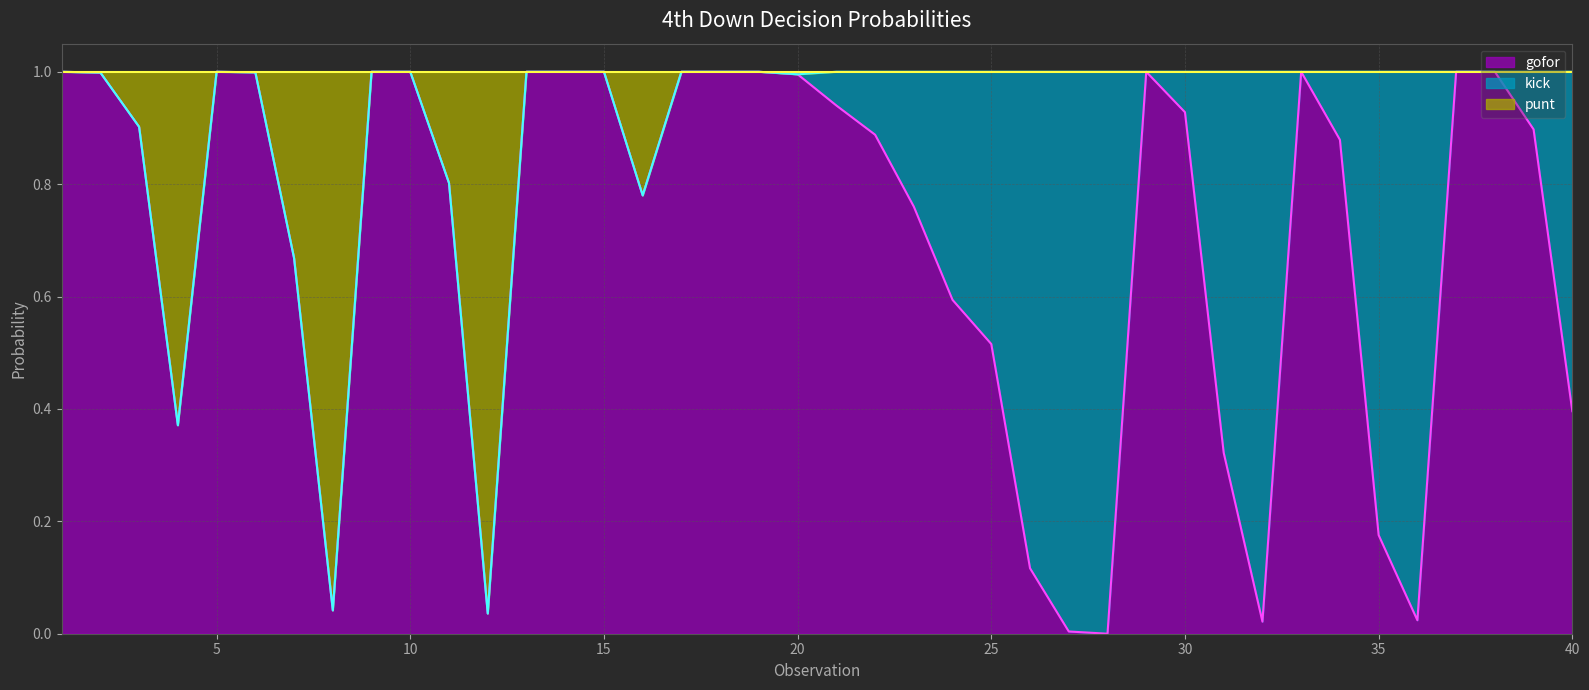

What is the sum of all gofor values?

28.1